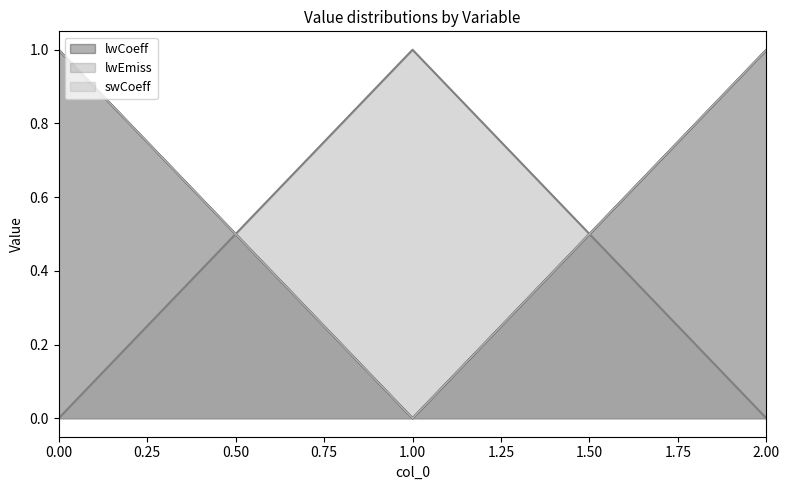

Rank the series at 1 from highest to lowest value.

lwEmiss, lwCoeff, swCoeff